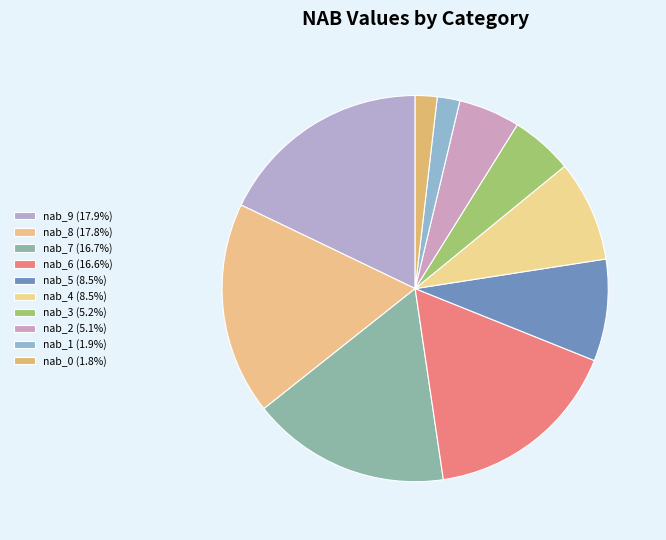

True or false: nab_9 accounts for 18% of the total.

True